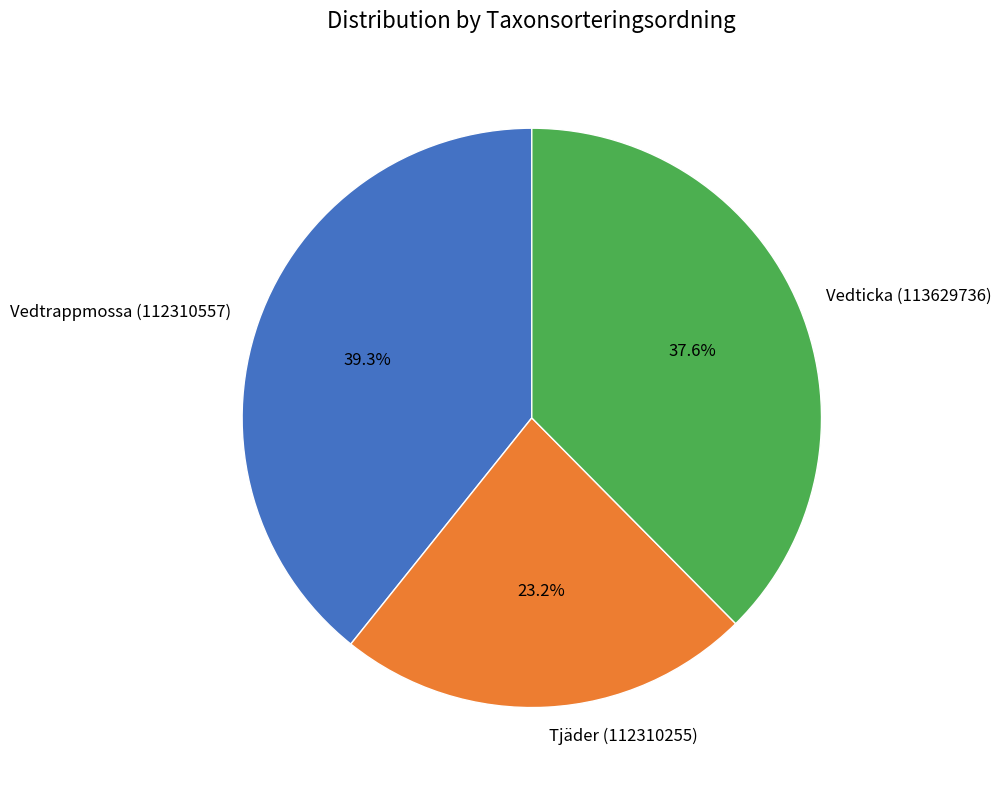

Which has a higher value, Vedtrappmossa (112310557) or Tjäder (112310255)?

Vedtrappmossa (112310557)